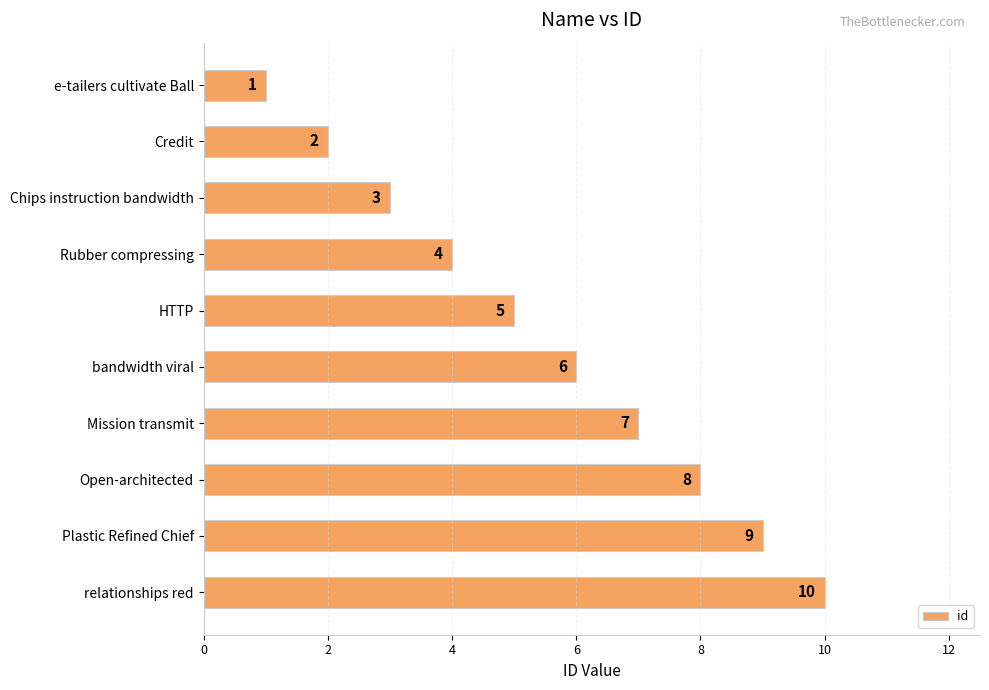

What is the change in value from e-tailers cultivate Ball to Open-architected?

+7